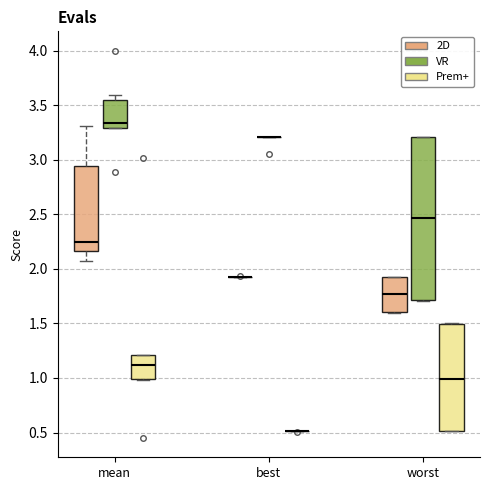

Reading left to right, transcribe this box plot: for each box, give where its median line is, the range the box spans, and where its two whiskers end, as read against the y-axis. The values are not printed on the chart, so give them approximately, as read against the axis.

mean (2D): median 2.25, box 2.15 to 2.95, whiskers 2.10 to 3.30
mean (VR): median 3.35, box 3.30 to 3.55, whiskers 3.30 to 3.60
mean (Prem+): median 1.10, box 1.00 to 1.20, whiskers 1.00 to 1.20
best (2D): box collapsed to a line at 1.95, whiskers 1.95 to 1.95
best (VR): box collapsed to a line at 3.20, whiskers 3.20 to 3.20
best (Prem+): box collapsed to a line at 0.50, whiskers 0.50 to 0.50
worst (2D): median 1.75, box 1.60 to 1.95, whiskers 1.60 to 1.95
worst (VR): median 2.45, box 1.70 to 3.20, whiskers 1.70 to 3.20
worst (Prem+): median 1.00, box 0.50 to 1.50, whiskers 0.50 to 1.50